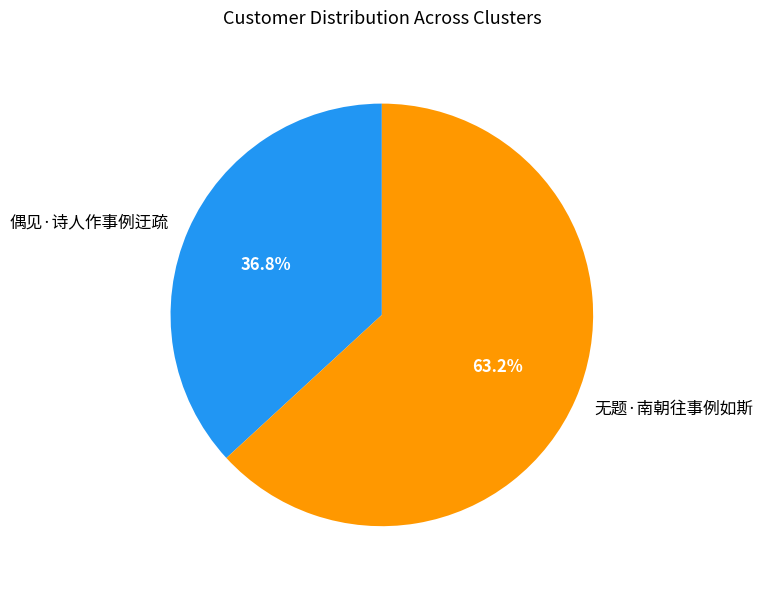

The 无题·南朝往事例如斯 slice represents 63% of the pie. True or false?

True